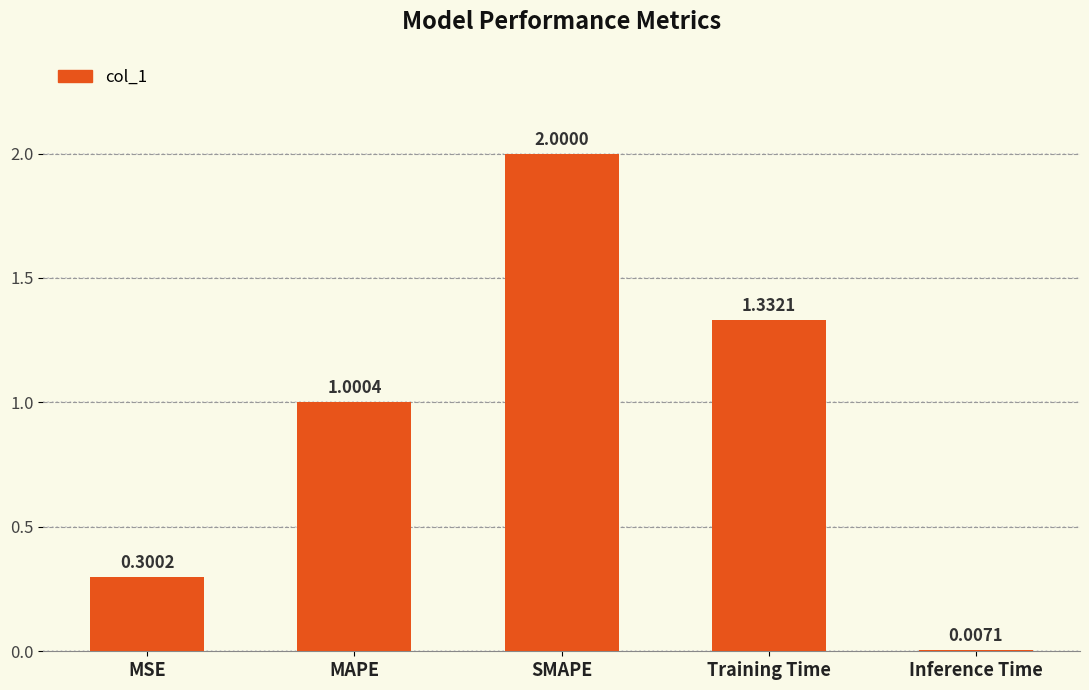

Between Training Time and Inference Time, which is larger?

Training Time